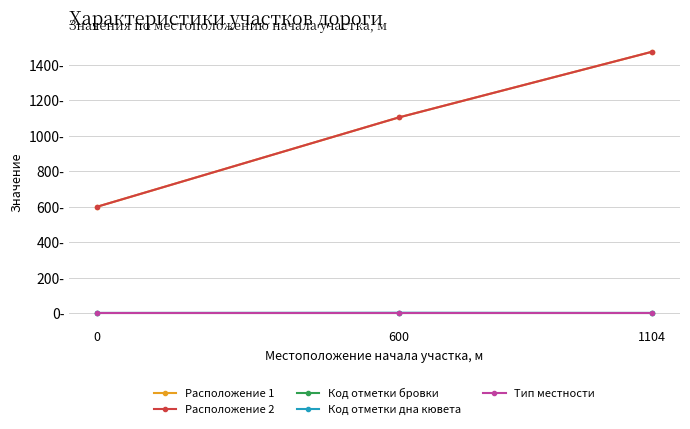

At 0, list the series in order from smallest to largest.

Код отметки бровки, Код отметки дна кювета, Тип местности, Расположение 1, Расположение 2